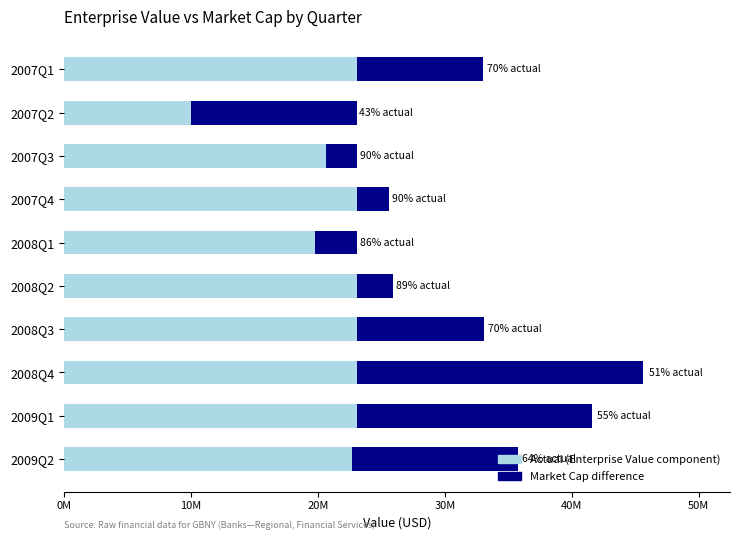

Count the number of data series in this chart.

2